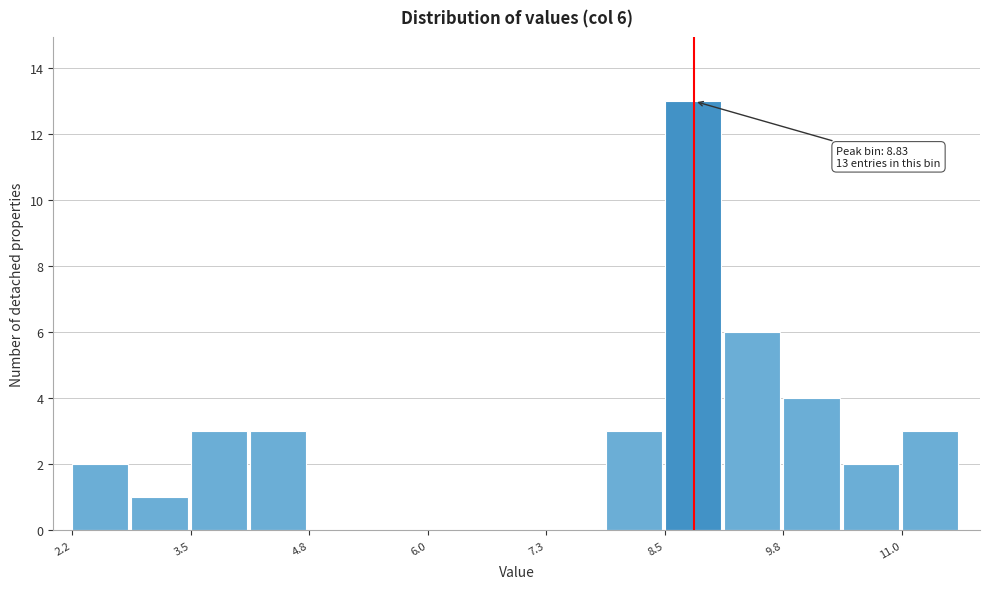

Around what value on the x-axis is the tallest bar? Give the approximate position of its centre, as read against the axis.

8.8